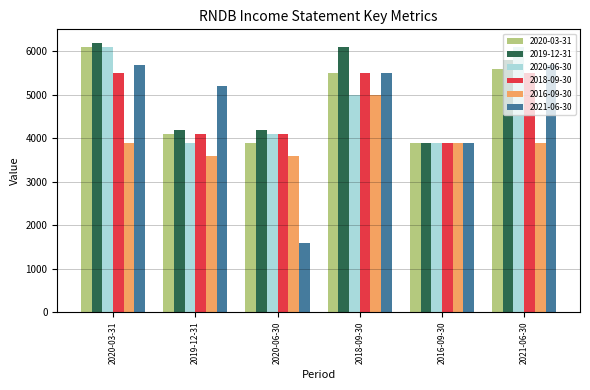

What is the label of the 2nd bar from the left?

2019-12-31